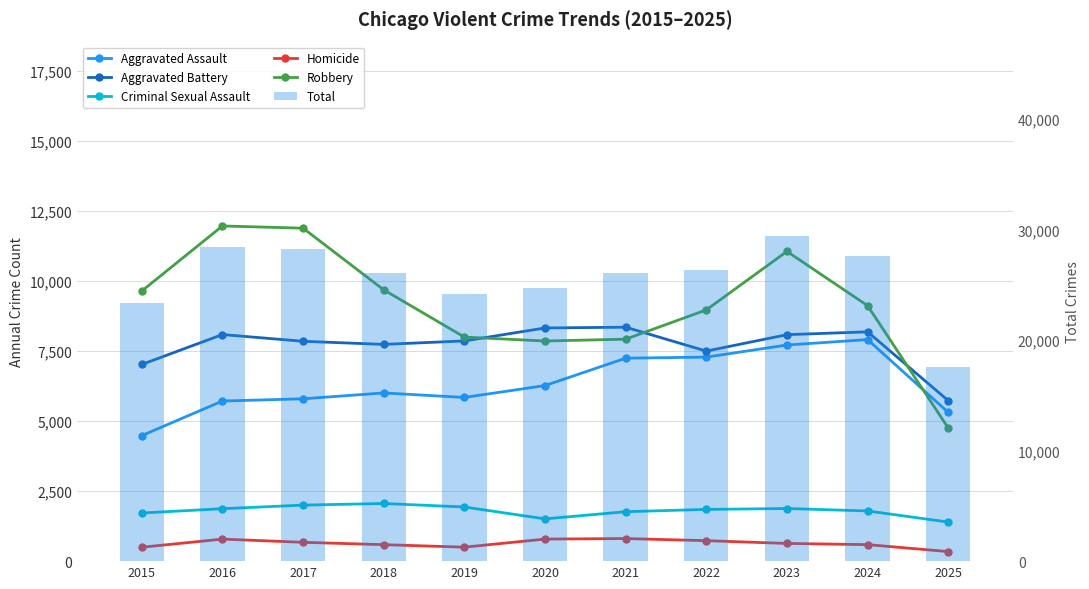

What is the value of the Aggravated Battery bar at the 11th from the left?

5728